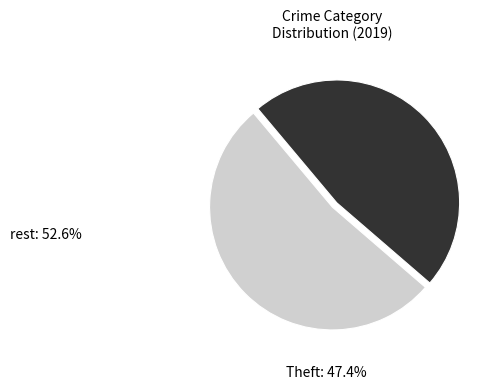

Does Theft: 47.4% represent more than half of the total?

No